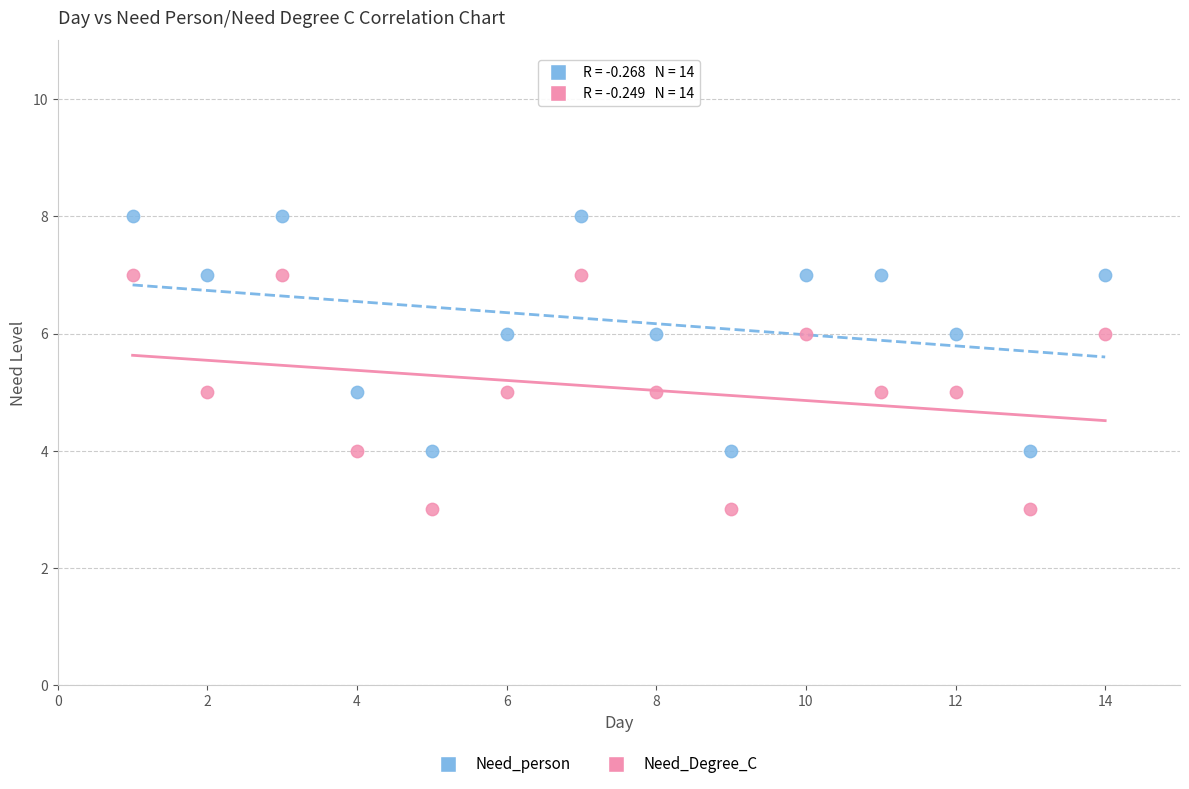

Which series reaches the maximum Y coordinate?

Need_person